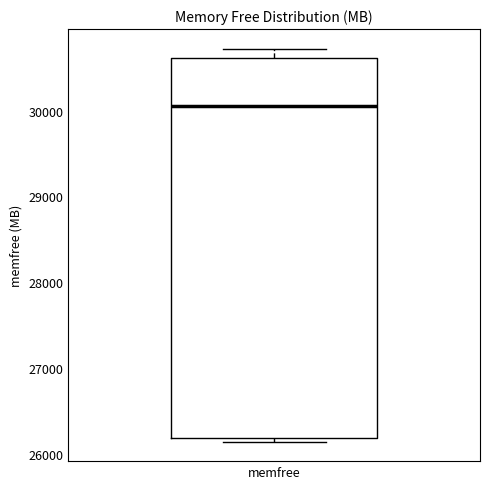

Where is the upper edge of the box for memfree on the y-axis? The values are not printed on the chart, so give them approximately, as read against the axis.

30600